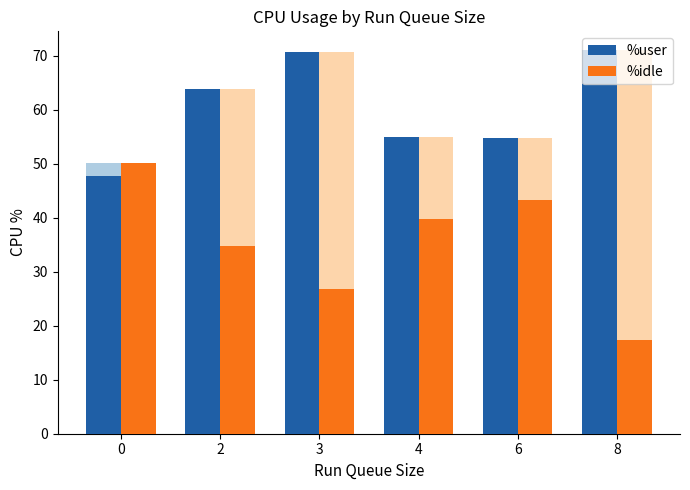

List the series in order of their peak value, highest first.

%user, %idle